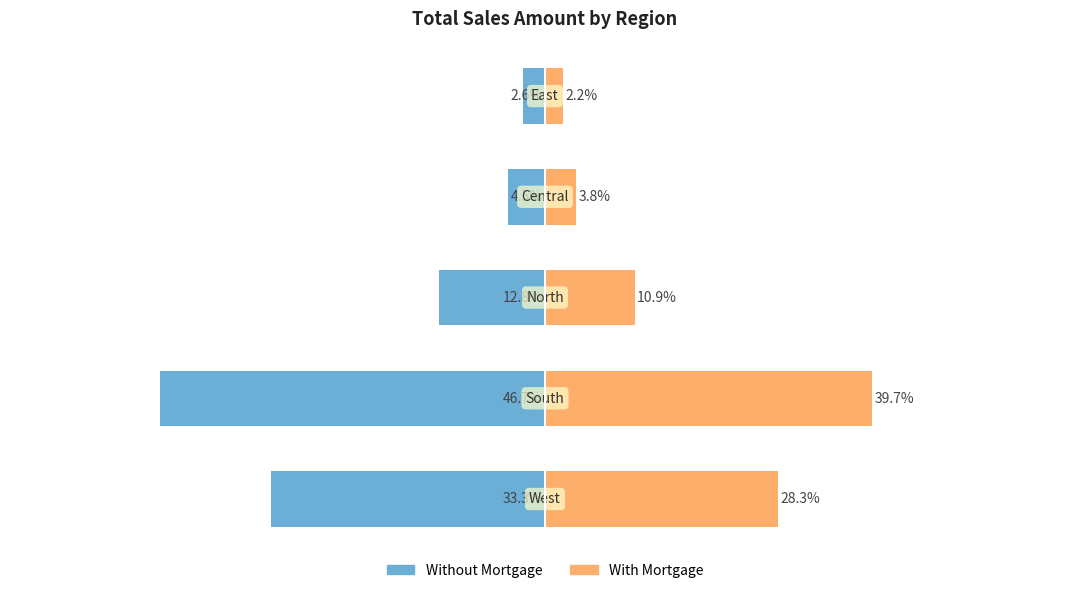

Is it true that Relative Share equals 6.9 at −40?

False